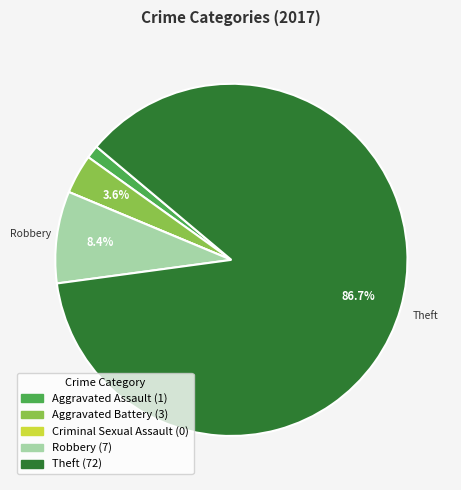

What is the largest slice in the pie chart?

Theft